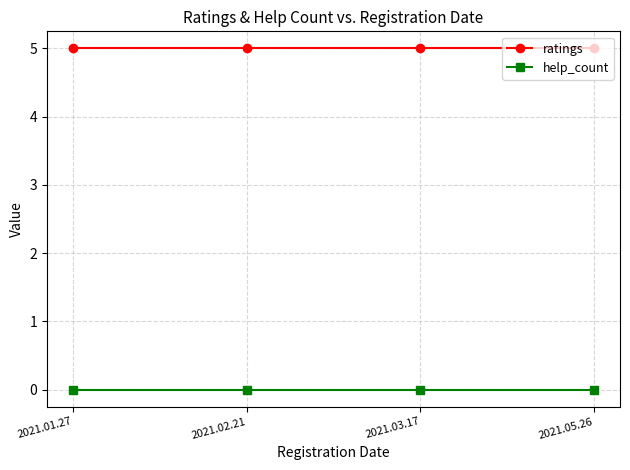

What are all the series names shown in the legend?

ratings, help_count